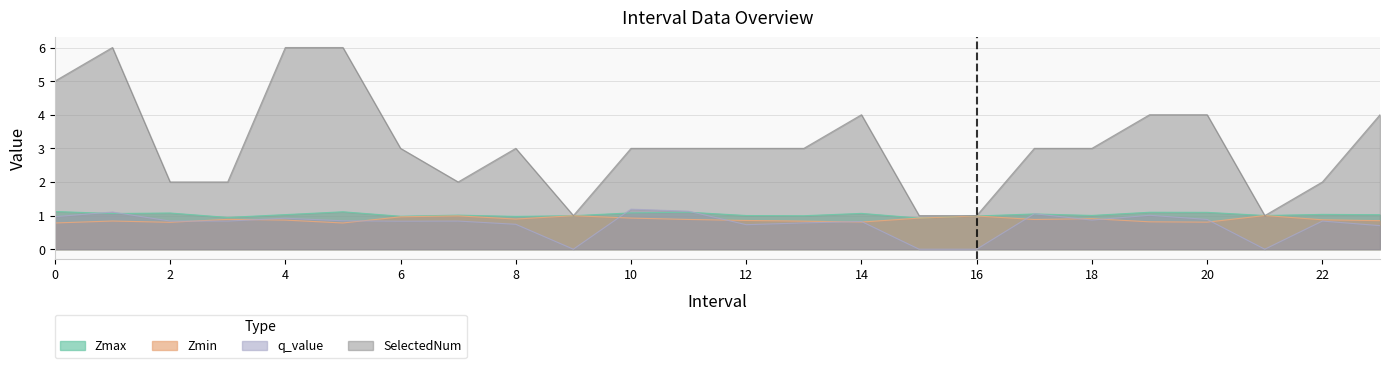

True or false: Zmax has a value of 0.5 at 7.

False